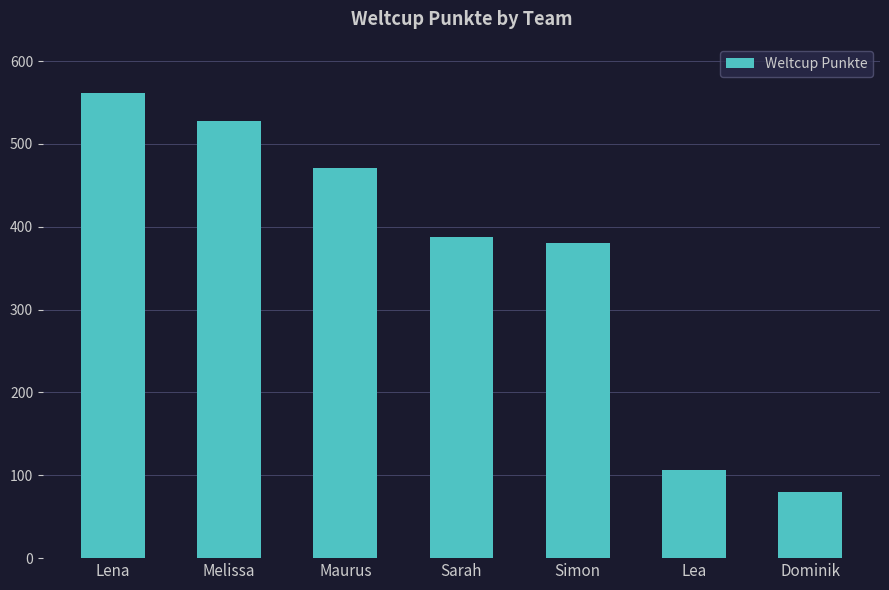

True or false: the data shows 140 at Lea.

False